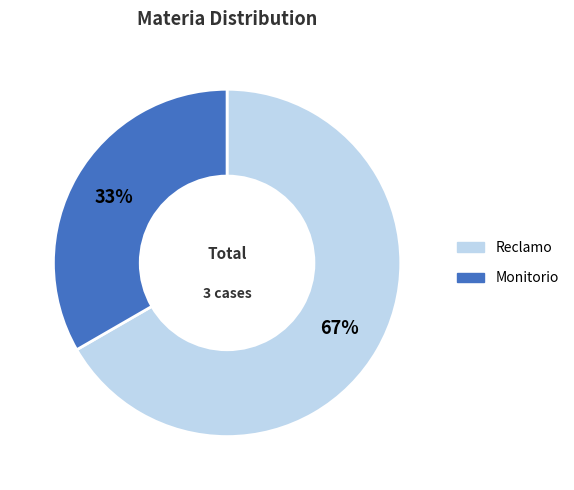

Do Reclamo and Monitorio together represent more than half of the pie?

Yes